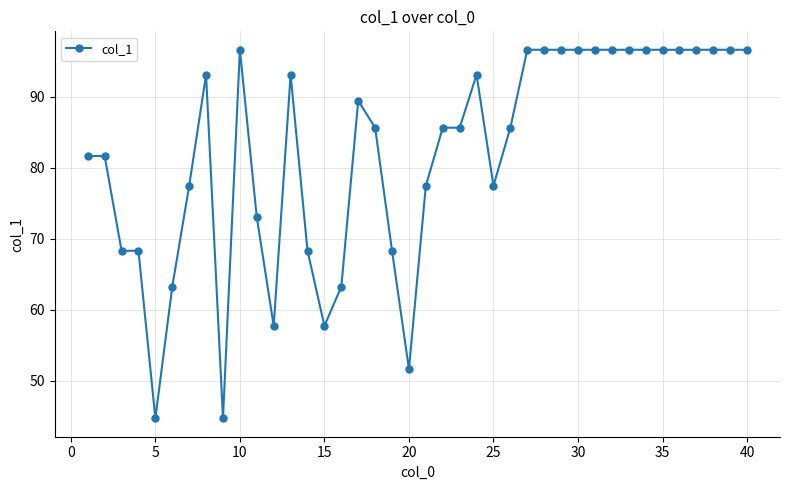

Count the number of values greater than 85.

23